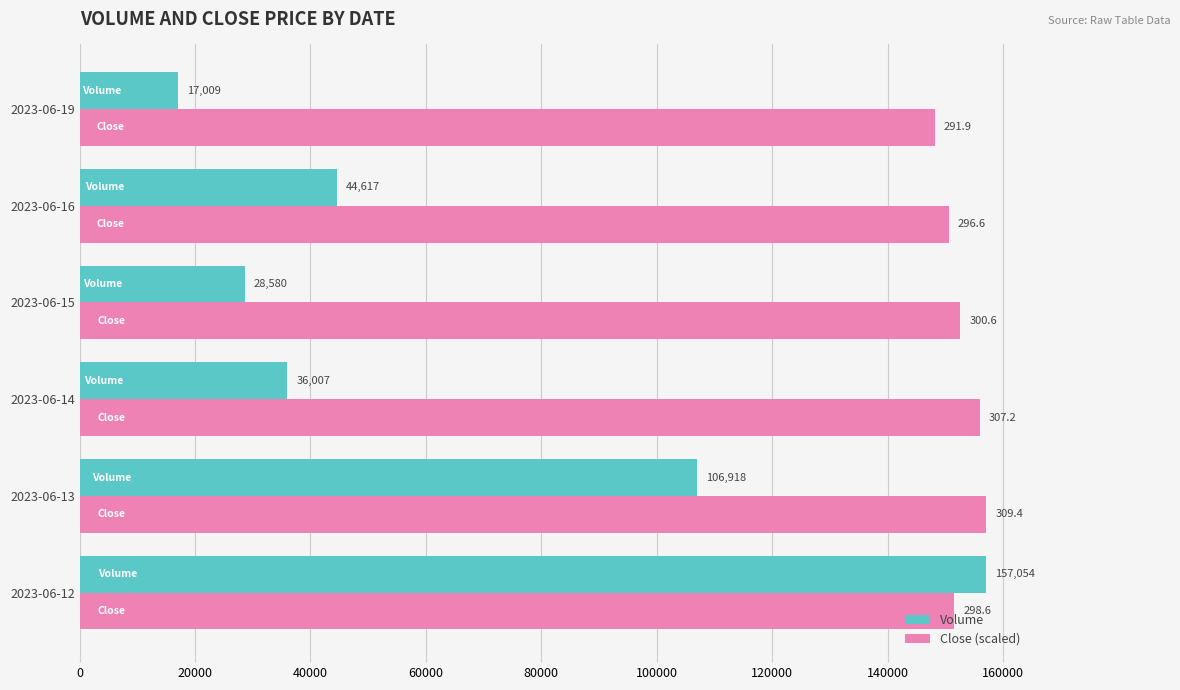

At which label is Close (scaled) closest to 152622?

2023-06-15